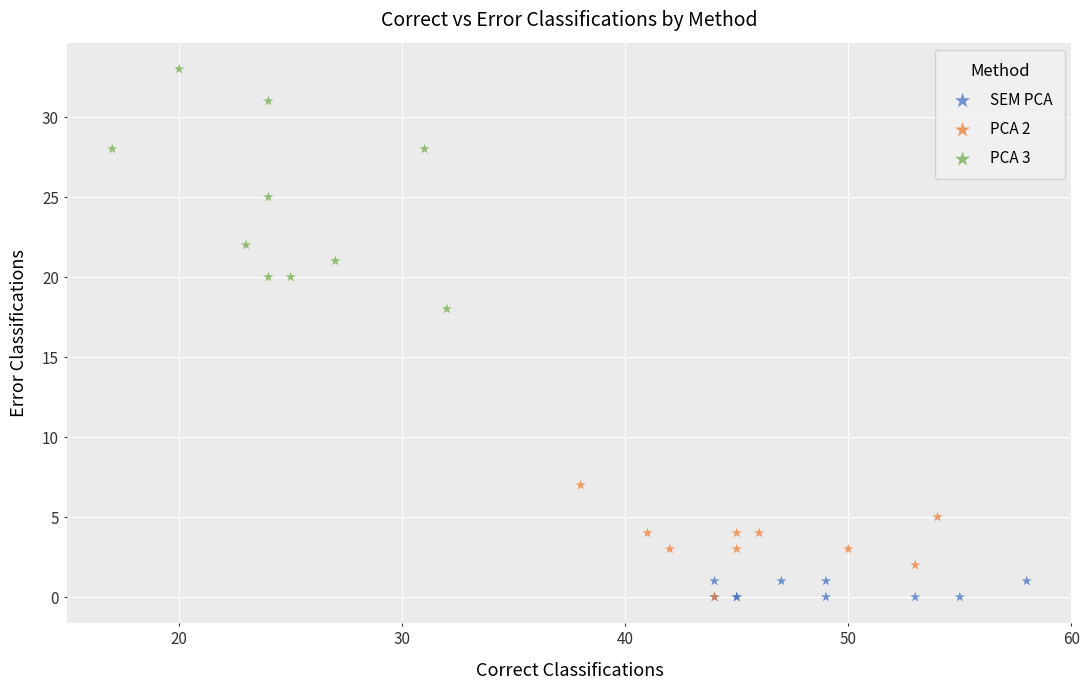

Which series has the largest Y range (max minus min)?

PCA 3